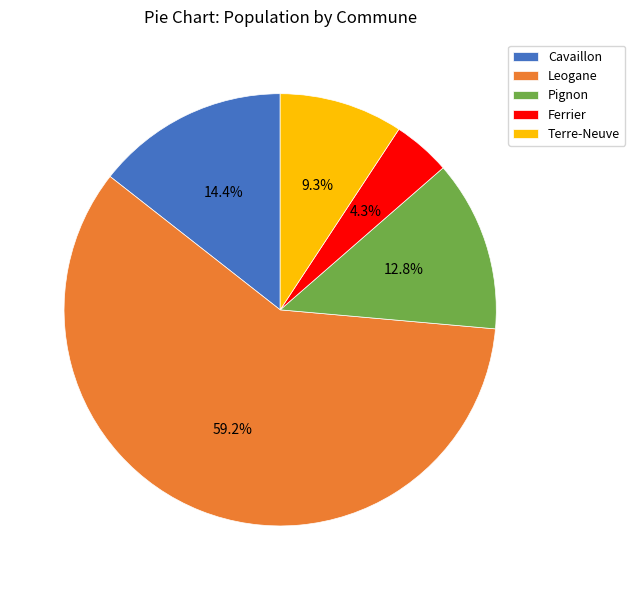

How many slices are in this pie chart?

5